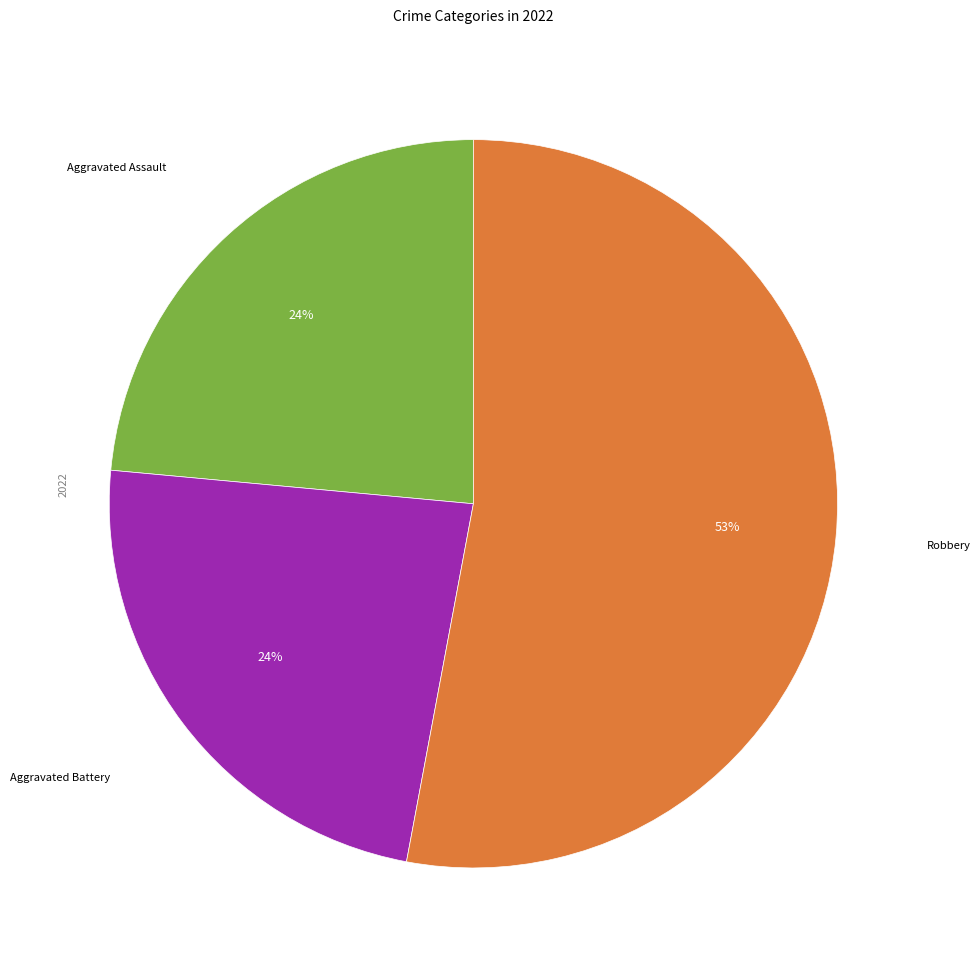

Is there any slice that represents more than half of the pie?

Yes